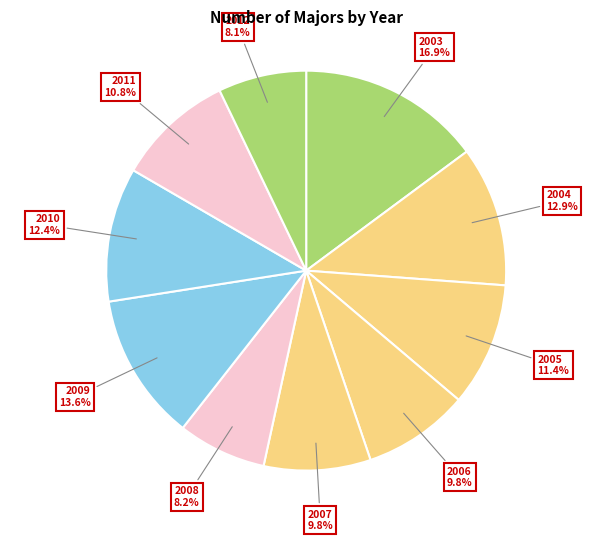

Which has a higher value, 2004 or 2009?

2009